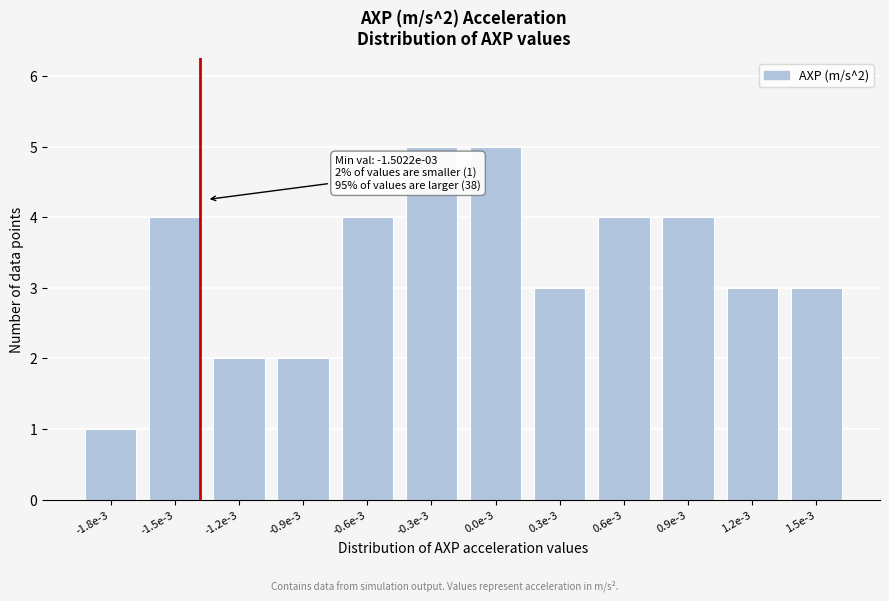

Reading right to left, transcribe all the data shown in this chart.

3	3	4	4	3	5	5	4	2	2	4	1